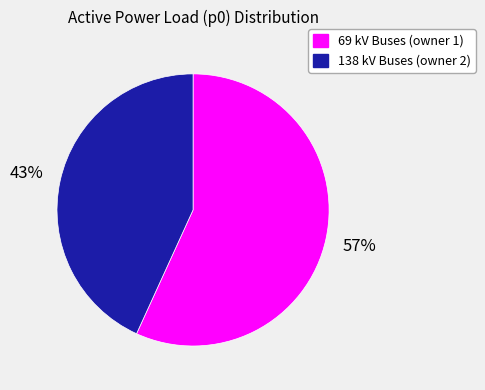

To the nearest percent, what is the difference between the largest and smallest slice percentages?

14%